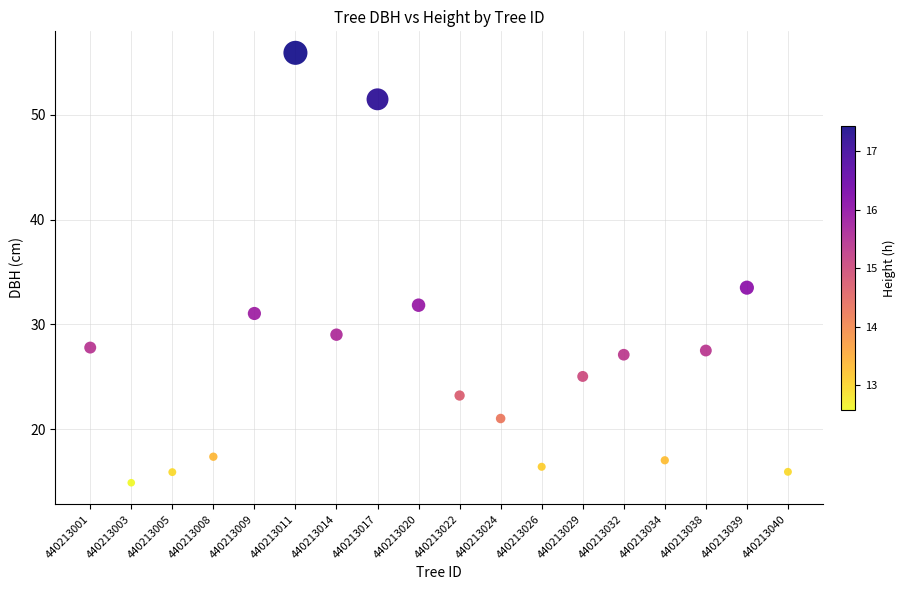

What Y value in the scatter plot is closest to 35?

33.5